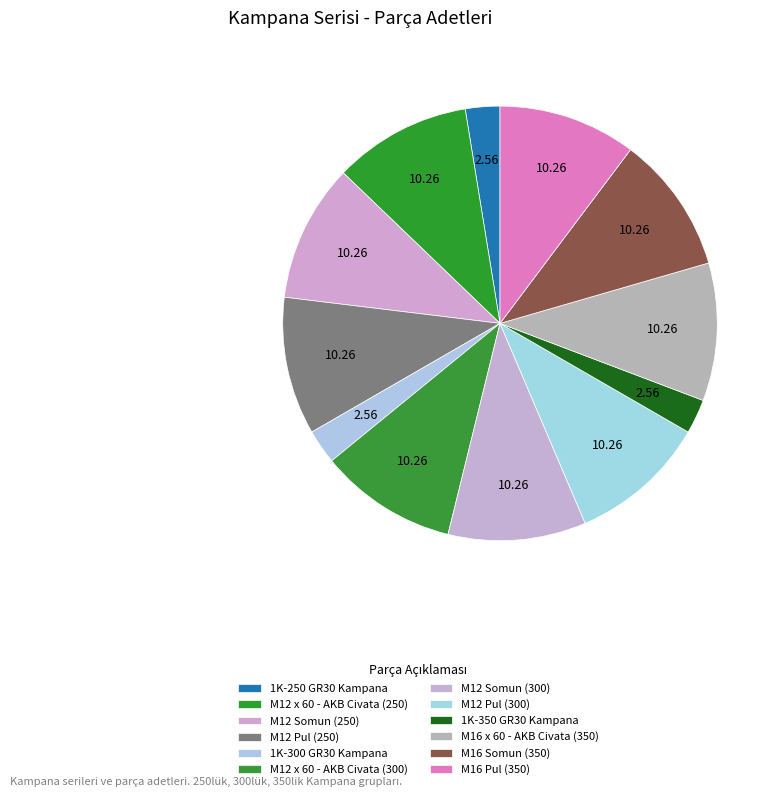

The M16 Pul (350) slice represents 5% of the pie. True or false?

False